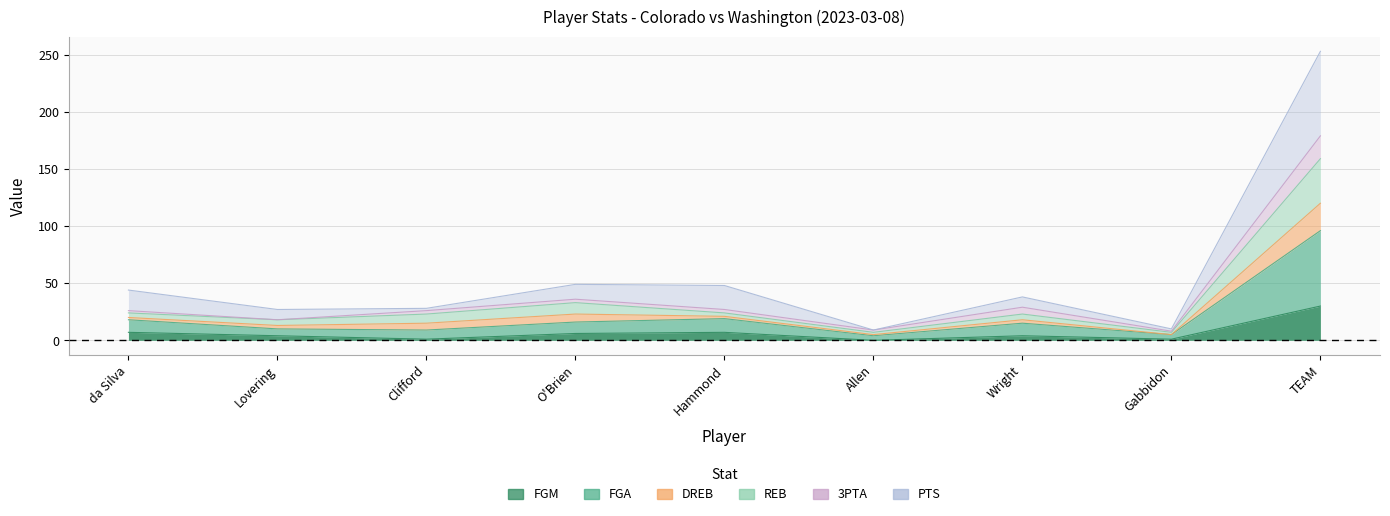

What is the sum of the FGM values at Clifford and Allen?

37